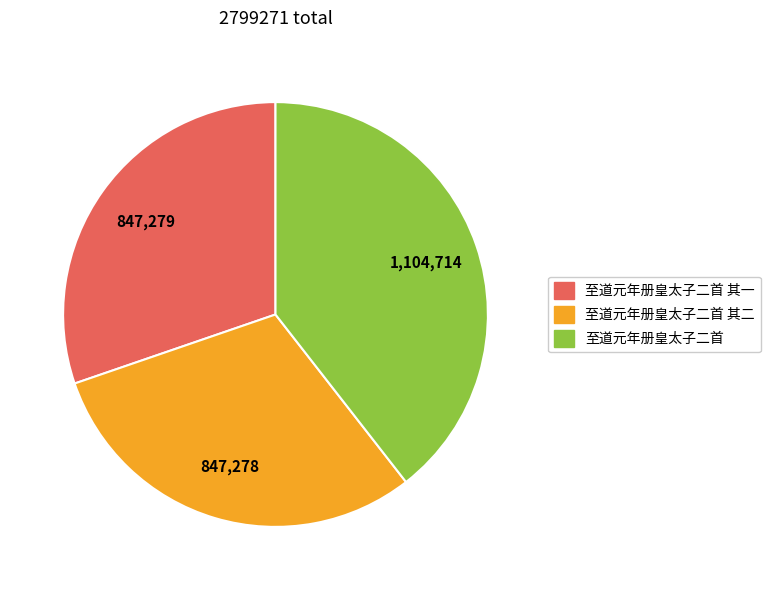

How many slices are in this pie chart?

3